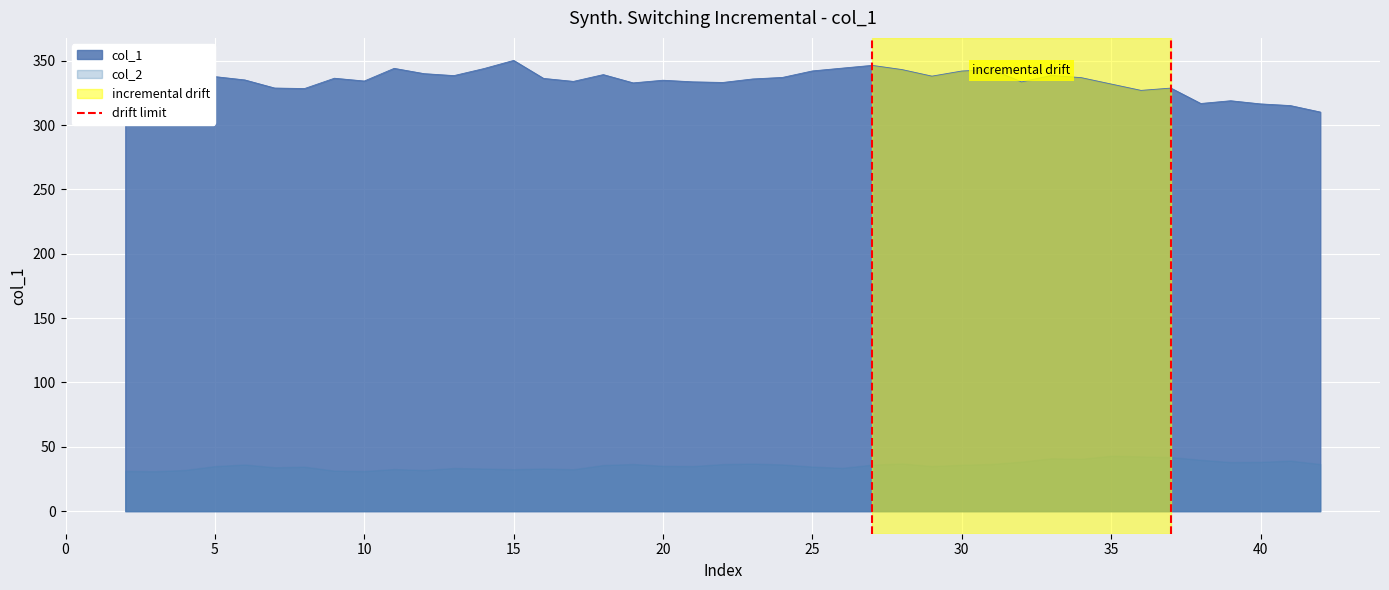

The value of col_1 at 35 is 485.9. True or false?

False